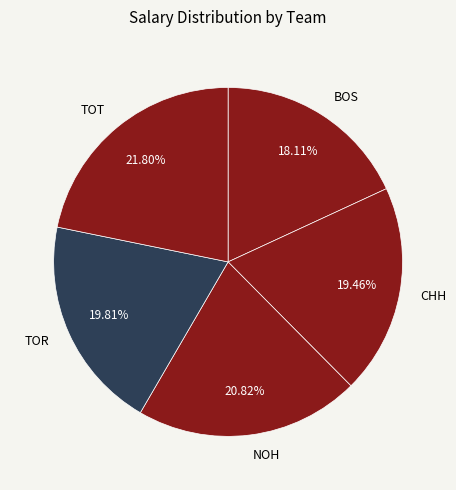

What is the ratio of the value at BOS to the value at TOT?

0.8